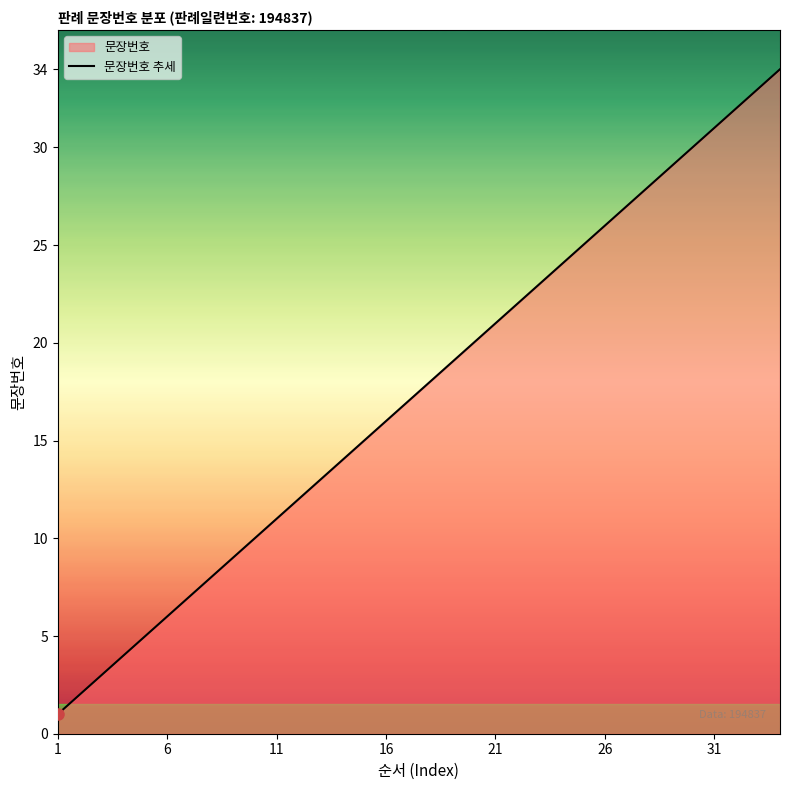

How many lines are shown in the chart?

1